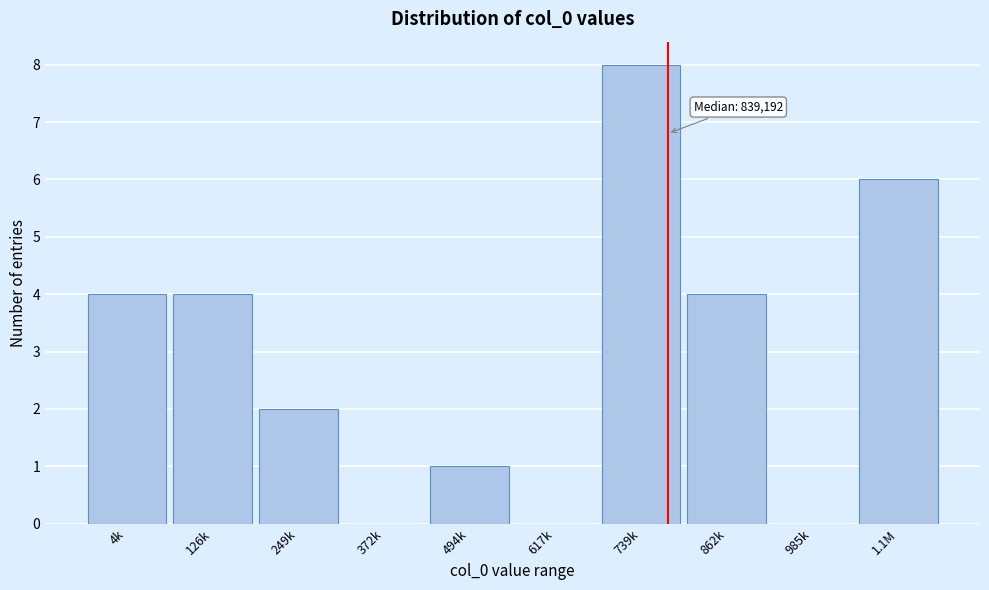

Reading right to left, extract all data points from this chart.

1.1M=6	985k=0	862k=4	739k=8	617k=0	494k=1	372k=0	249k=2	126k=4	4k=4